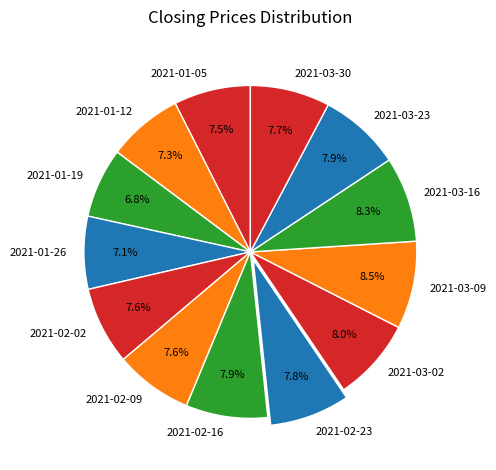

To the nearest percent, what is the difference between the largest and smallest slice percentages?

2%